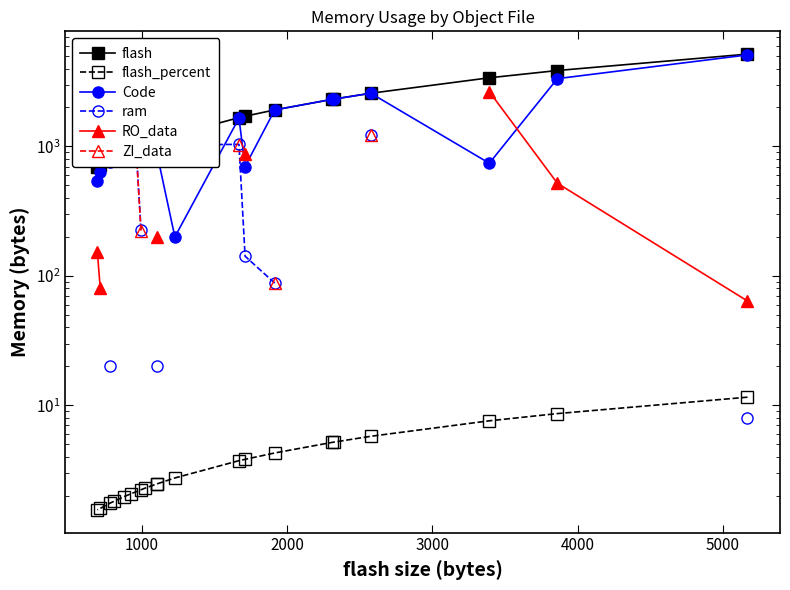

Is this an area chart (filled region under the line)?

No